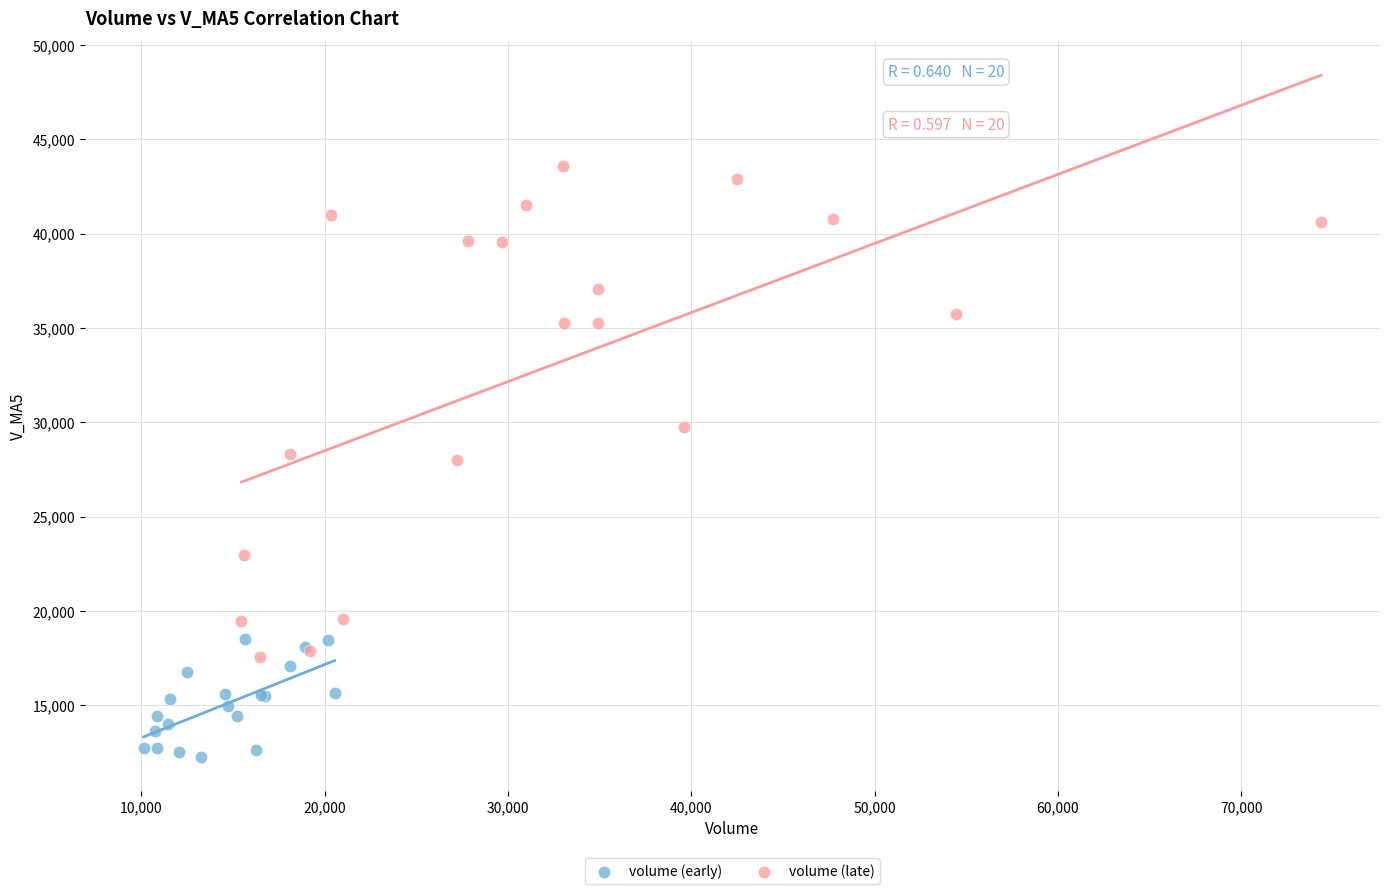

Which series contains the lowest Y value?

volume (early)